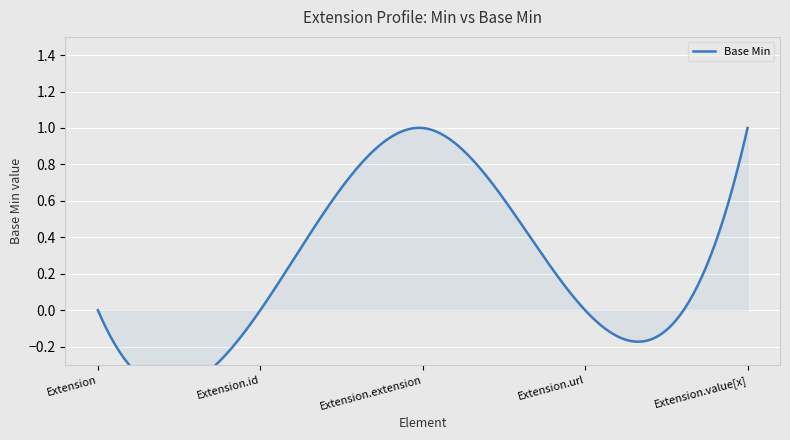

True or false: the data shows 0 at Extension.

True